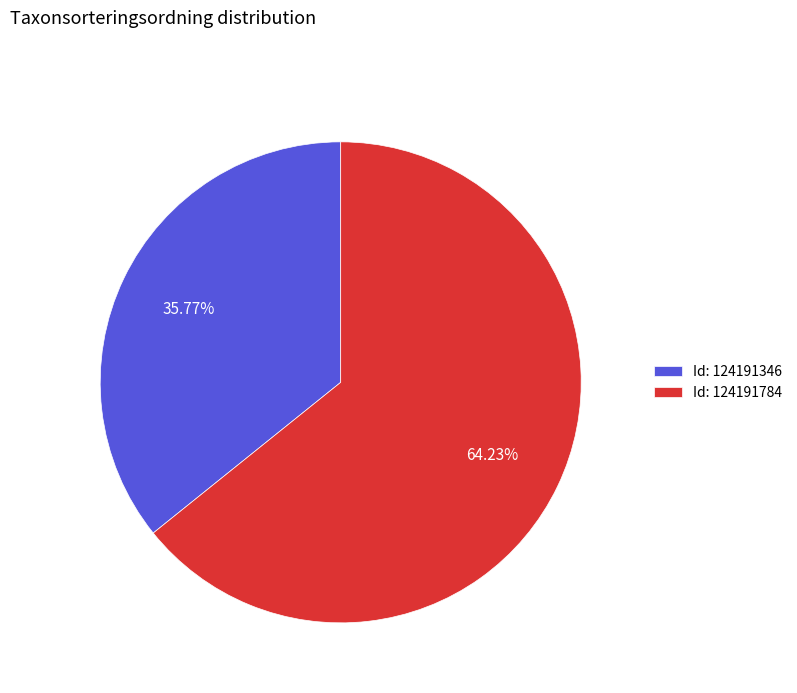

Which category has the smallest portion of the pie?

Id: 124191346